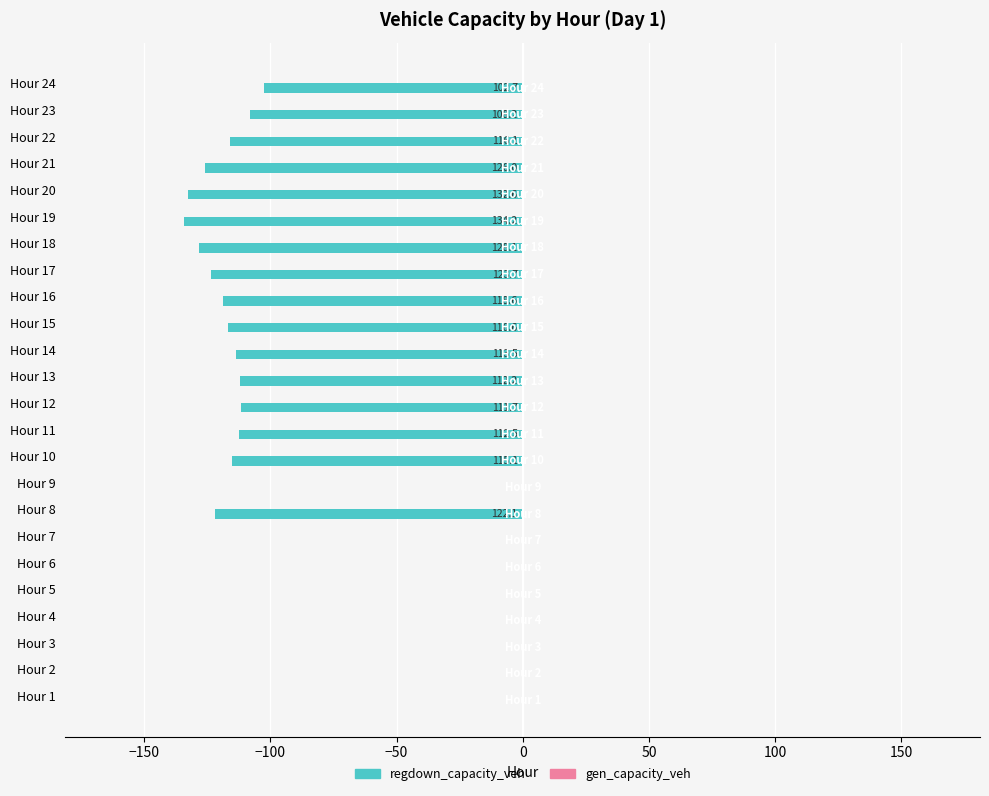

Are the bars horizontal?

Yes